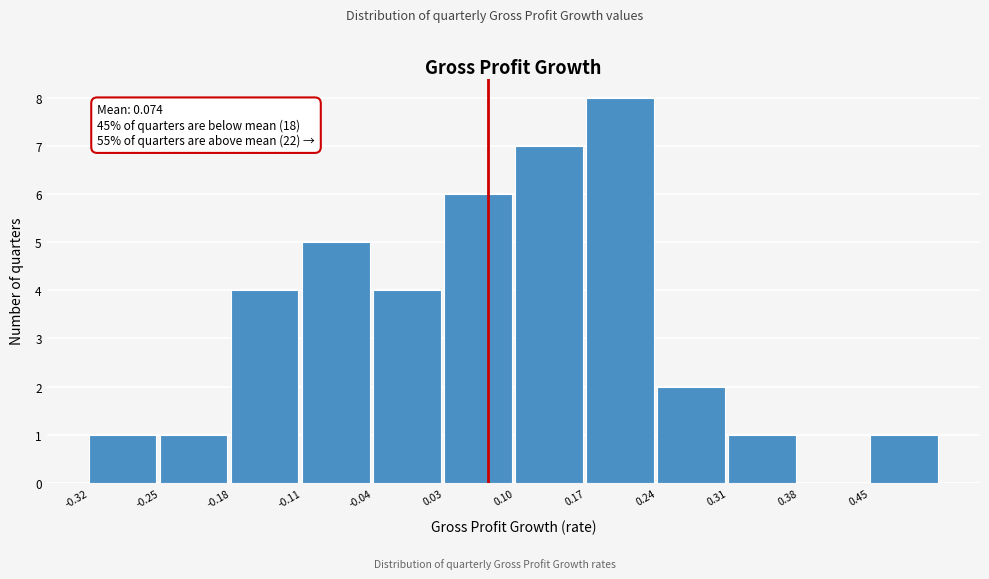

Over which range of the x-axis is the bar tallest?

0.17 to 0.24